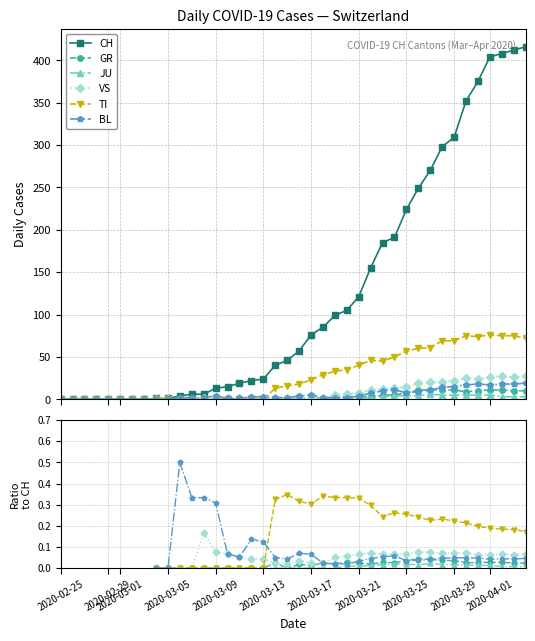

At how many categories does at least one series exceed 269?

9